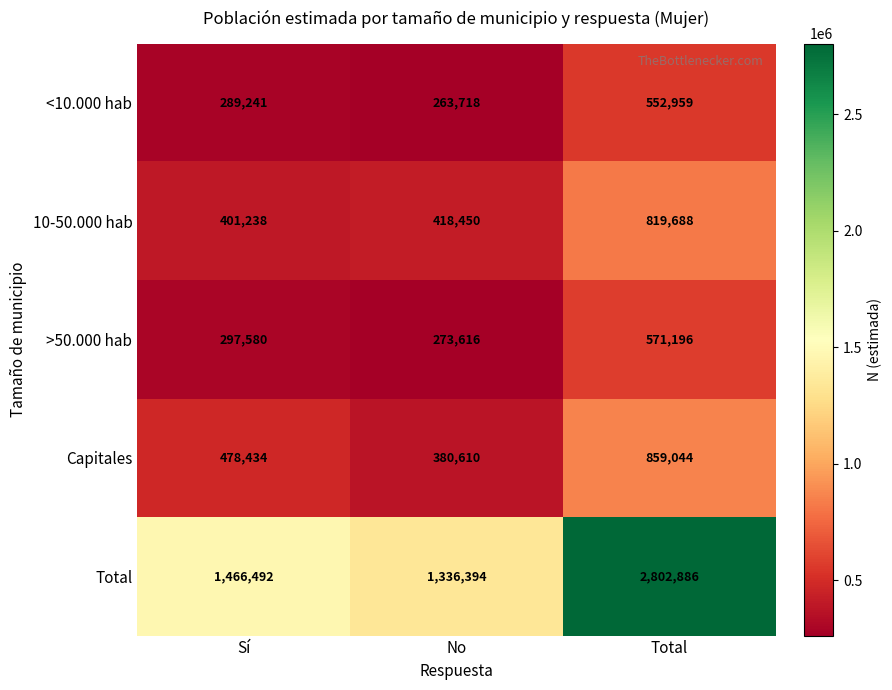

How many data points in <10.000 hab are less than 289241?

1